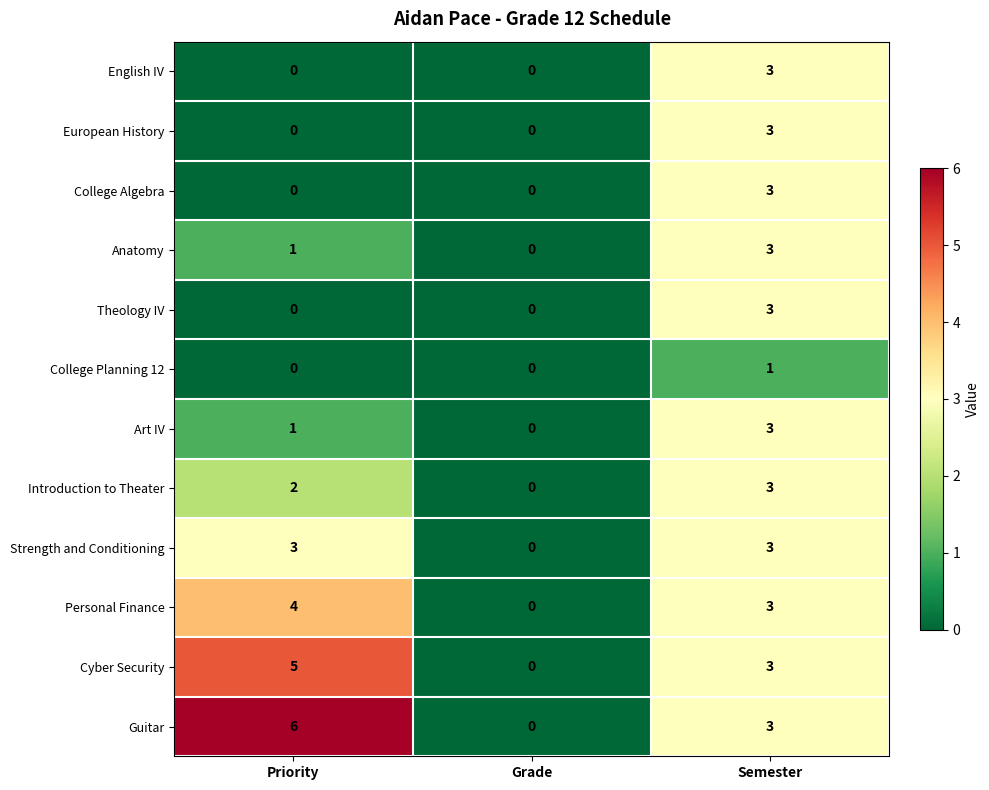

List the labels in order of Personal Finance value, smallest first.

Grade, Semester, Priority